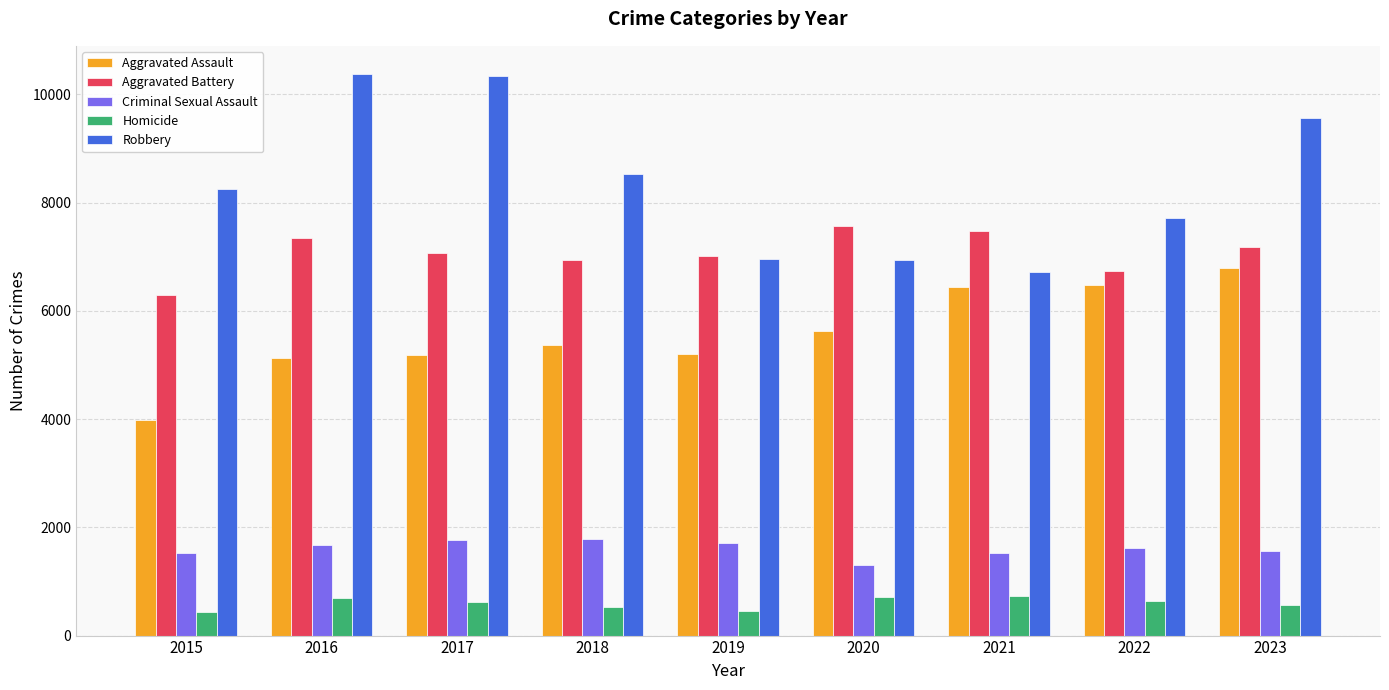

Are the bars horizontal?

No